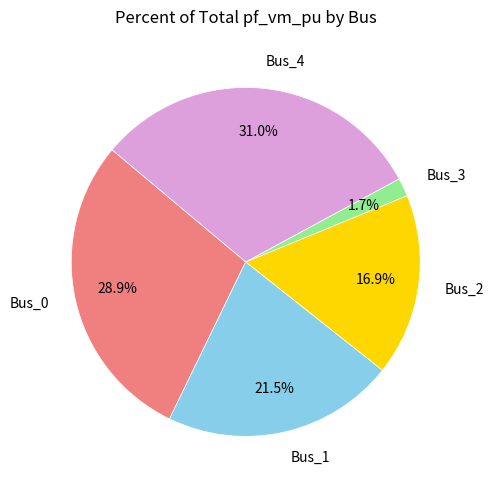

Is it true that Bus_4 is 31% of the pie?

True